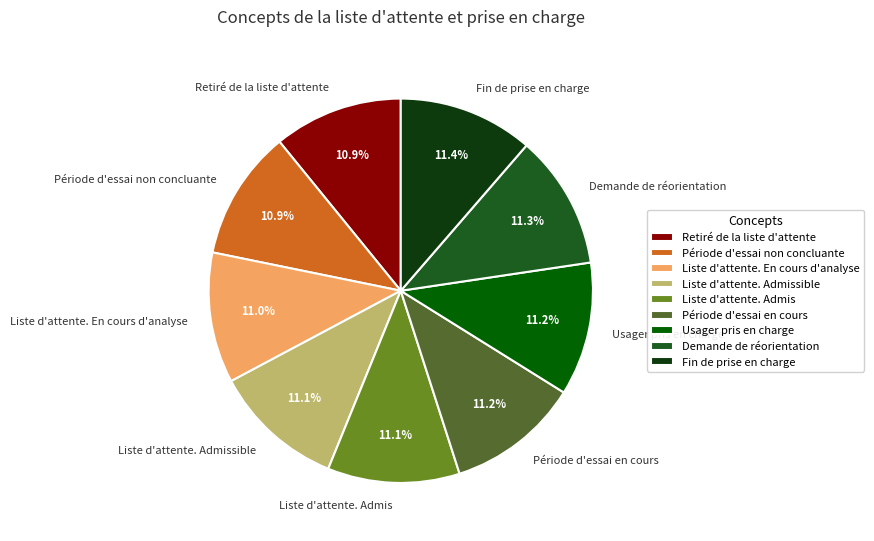

Do Période d'essai en cours and Liste d'attente. En cours d'analyse together represent more than half of the pie?

No